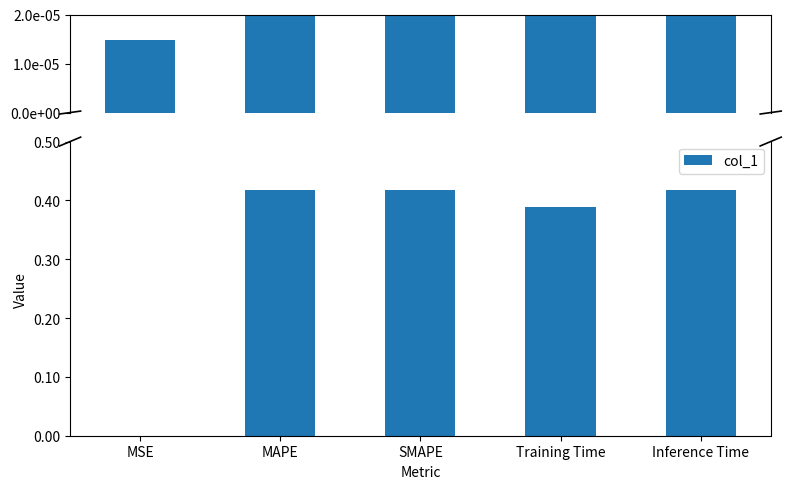

Rank the categories by value from lowest to highest.

MSE, Training Time, MAPE, Inference Time, SMAPE